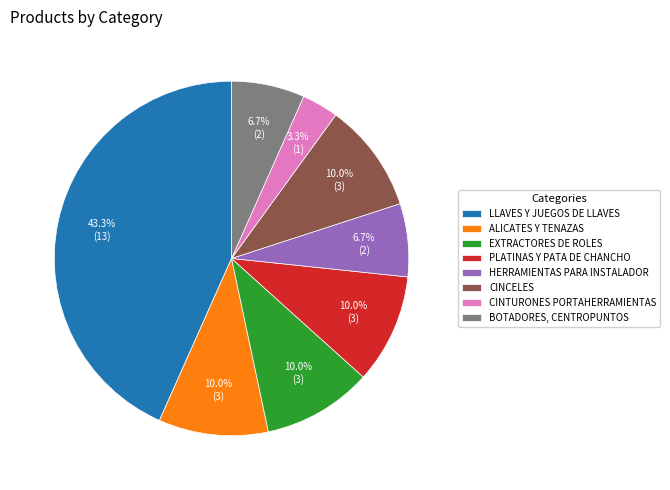

What percentage is the EXTRACTORES DE ROLES slice, to the nearest percent?

10%